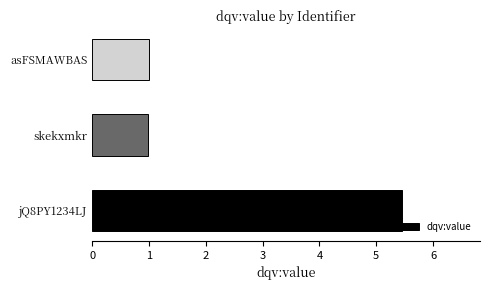

How many data points are less than 1?

1